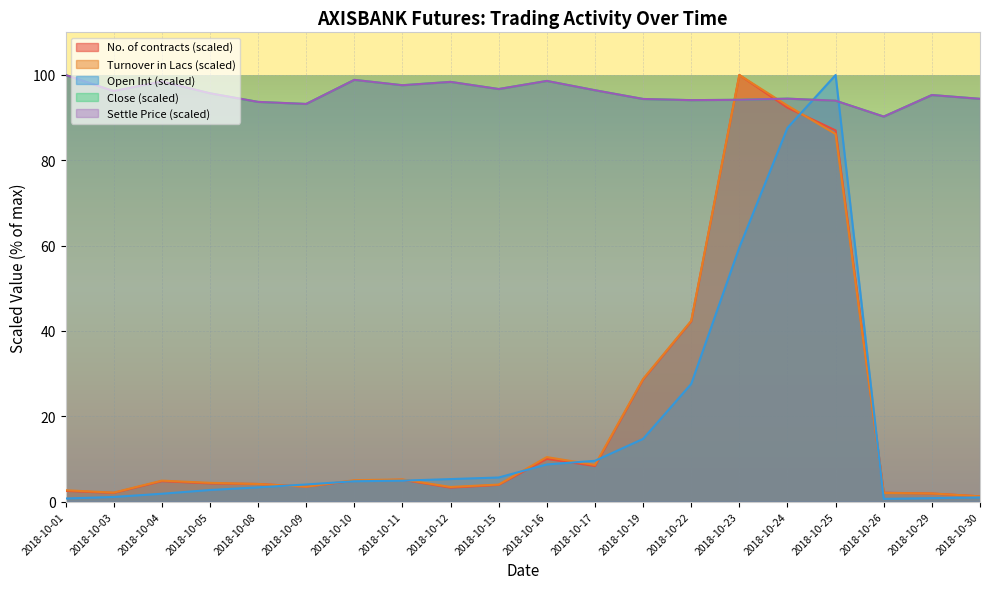

At which category does Close reach its first local peak?

2018-10-04